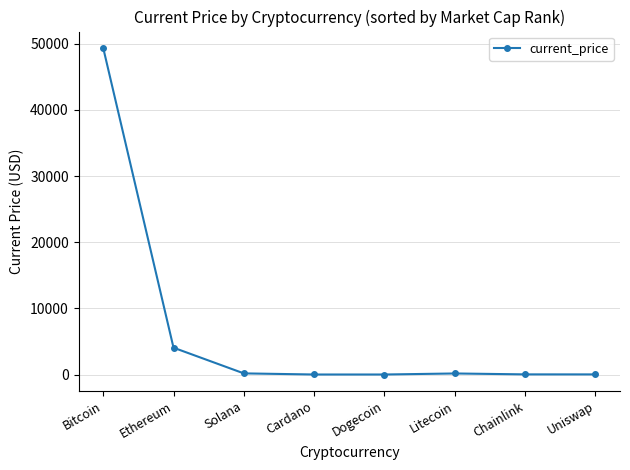

True or false: the data shows 33444.0 at Bitcoin.

False